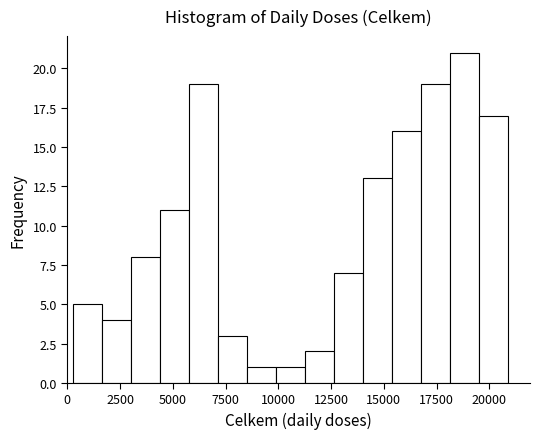

Around what value on the x-axis is the tallest bar? Give the approximate position of its centre, as read against the axis.

19000